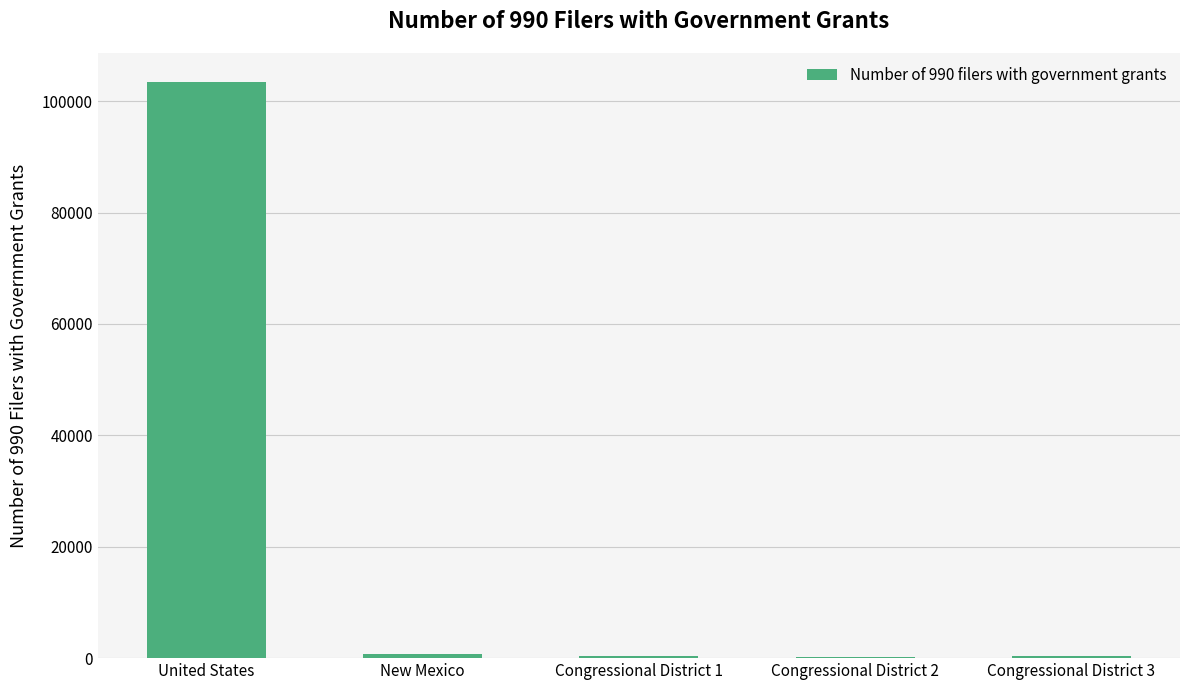

Is it true that the value at United States is 103475?

True